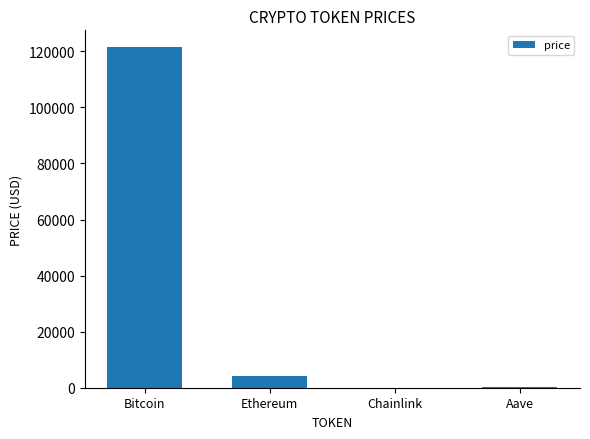

What is the sum of all values?

126041.4